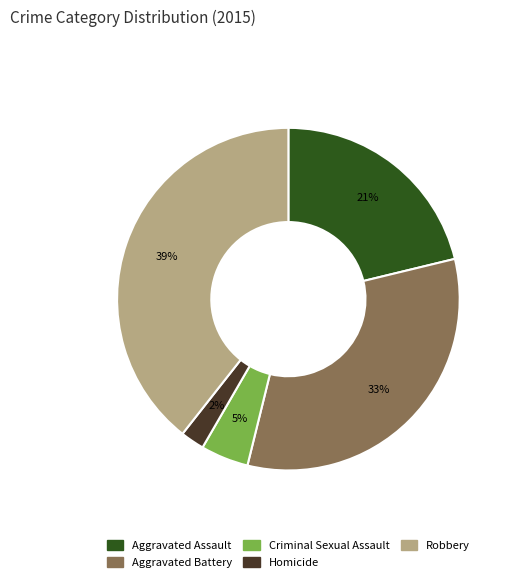

Is it true that Robbery is 39% of the pie?

True